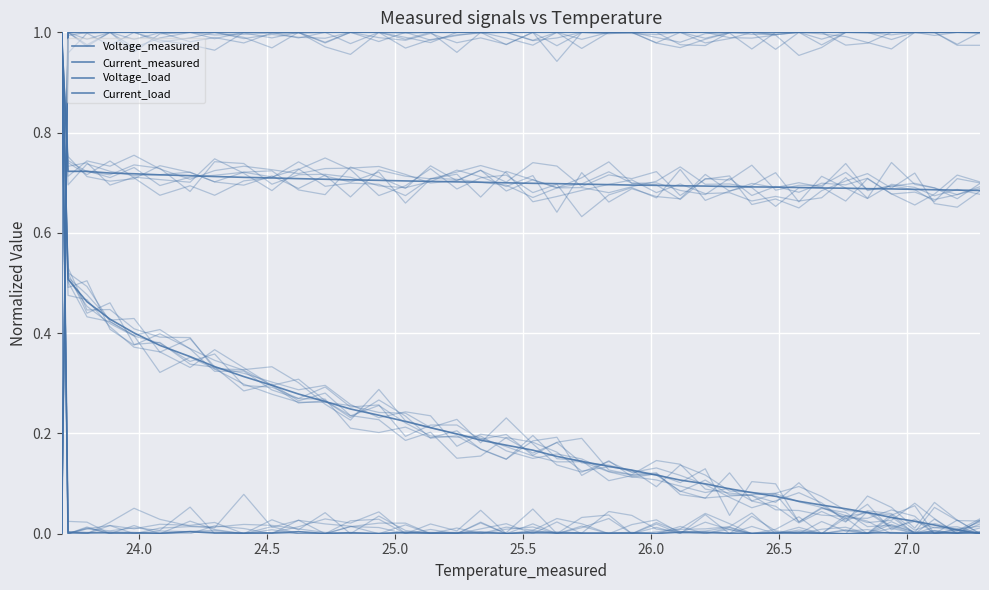

What are all the series names shown in the legend?

Voltage_measured, Current_measured, Voltage_load, Current_load